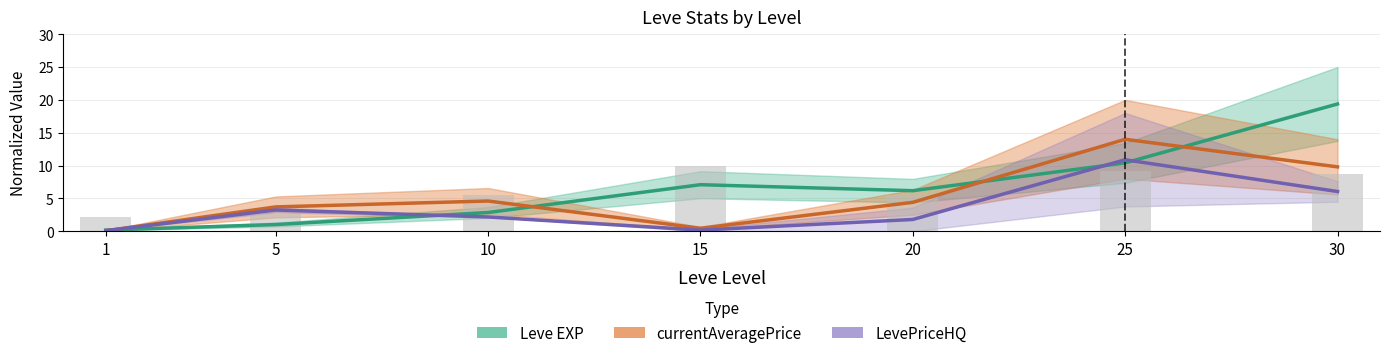

The currentAveragePrice series shows 0.5 at 15. True or false?

True